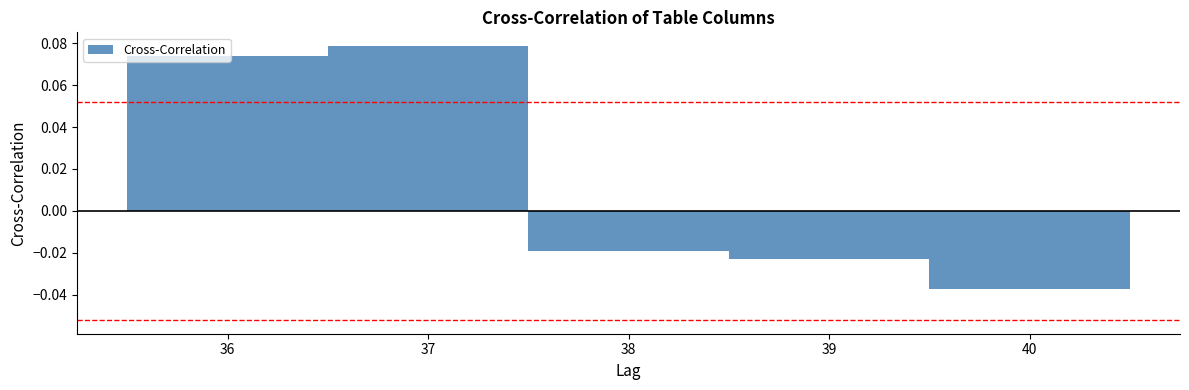

True or false: the data shows 0.0 at 37.

False